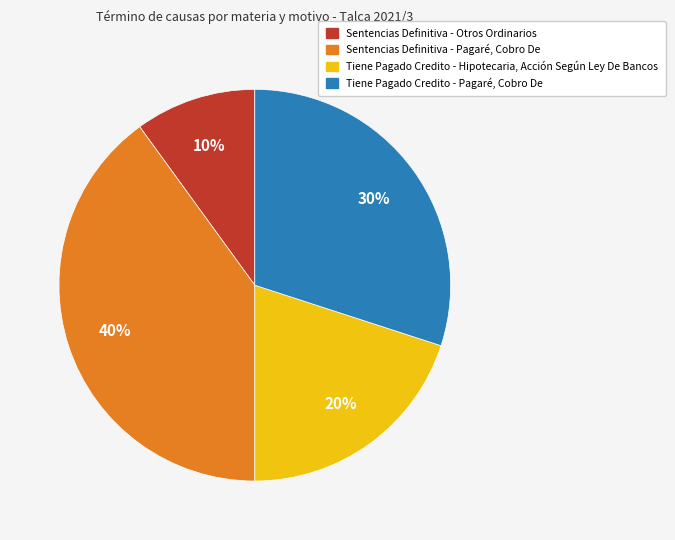

How many segments does this pie chart have?

4